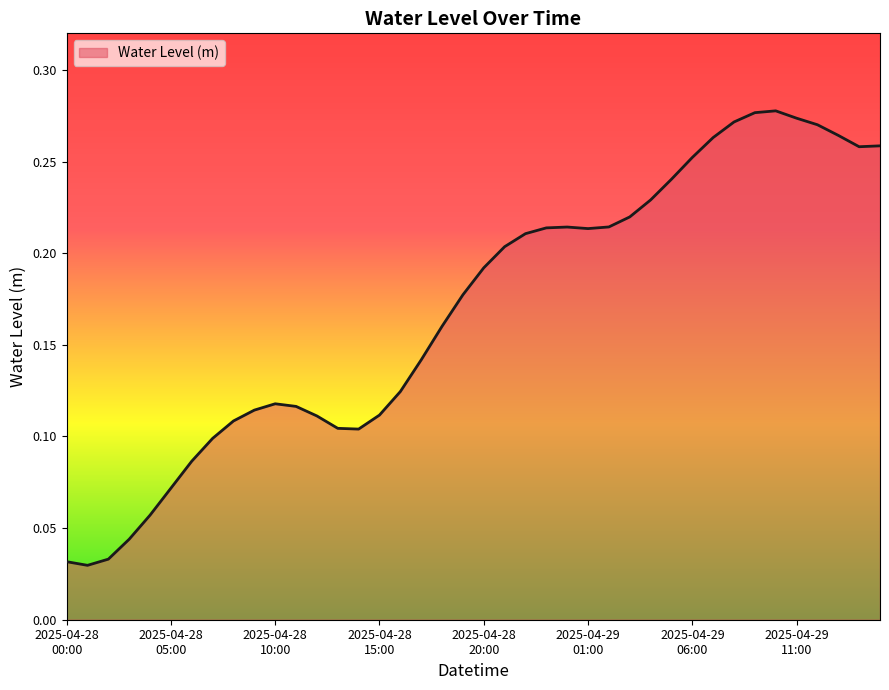

Which category has the lowest value across all series?

2025-04-28 01:00